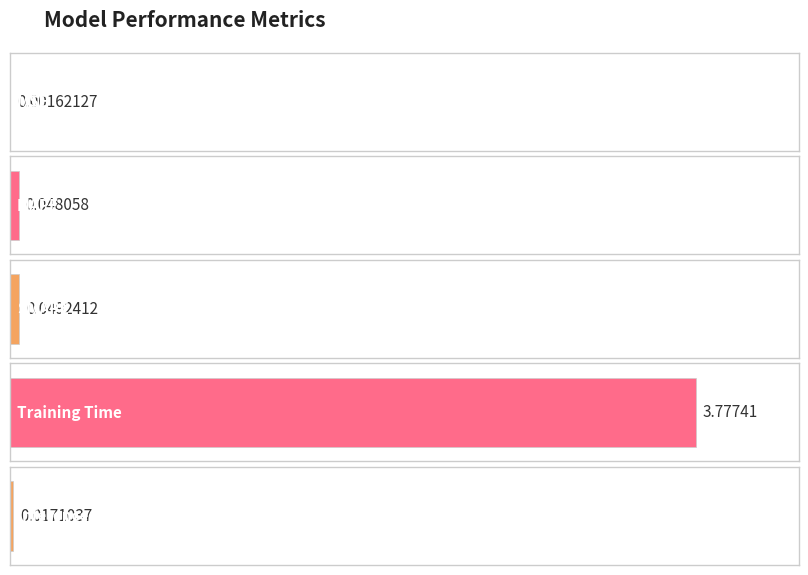

What position from the left is Training Time?

4